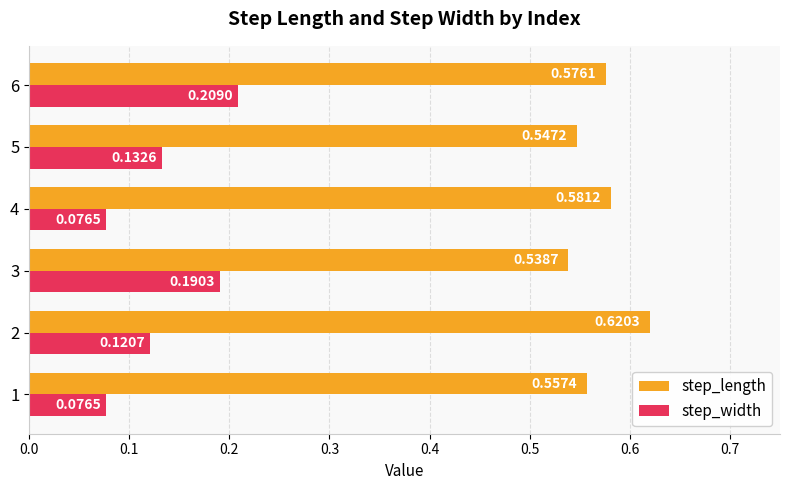

At which category is the sum across all series the highest?

6